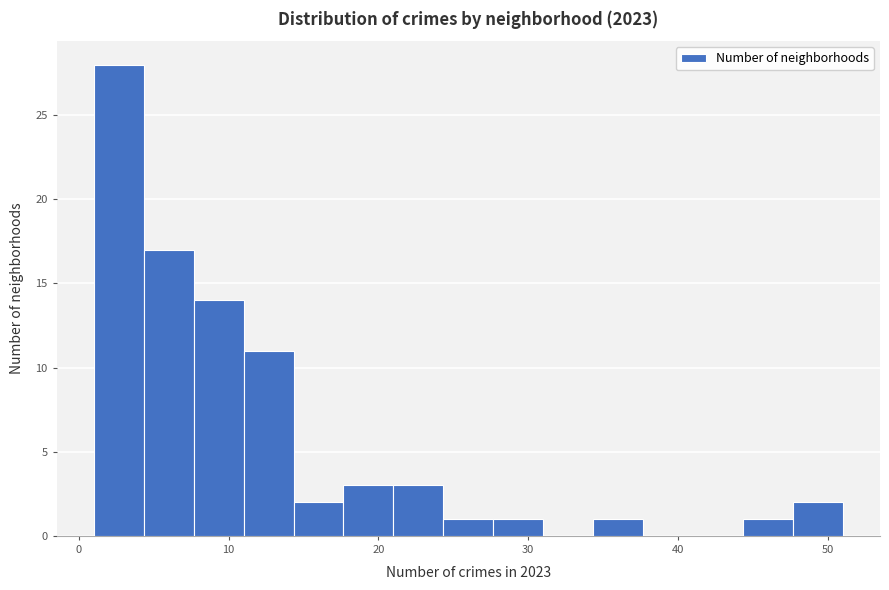

Read against the x-axis, roughly where is the centre of the tallest bar?

3